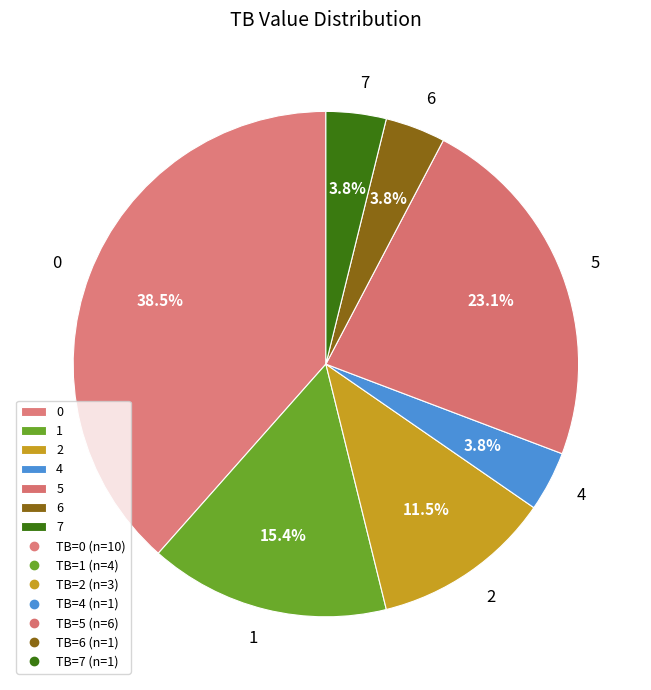

What percentage do 5 and 6 together represent?

26.9%